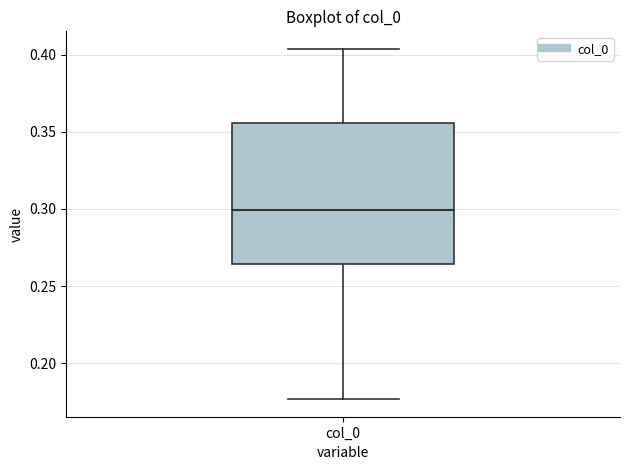

Transcribe this box plot: give where the median line is, the range the box spans, and where the two whiskers end, as read against the y-axis. The values are not printed on the chart, so give them approximately, as read against the axis.

median 0.300, box 0.265 to 0.355, whiskers 0.175 to 0.405